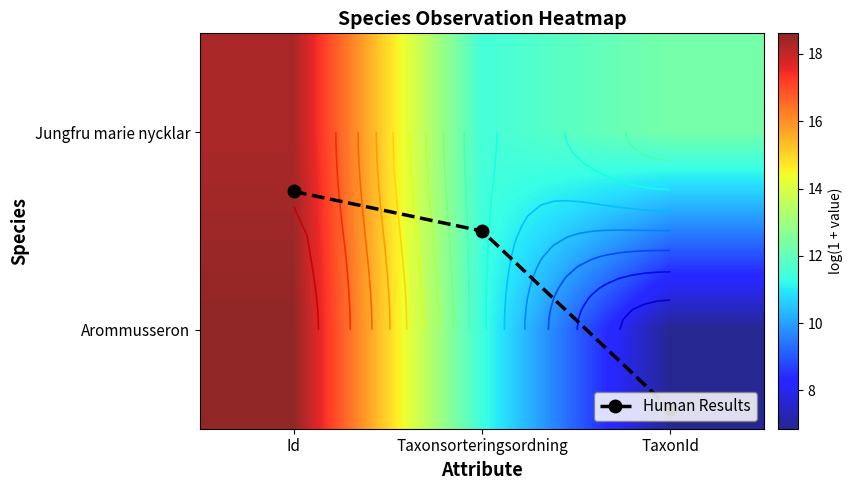

Where is Human Results nearest to the value 0?

Id